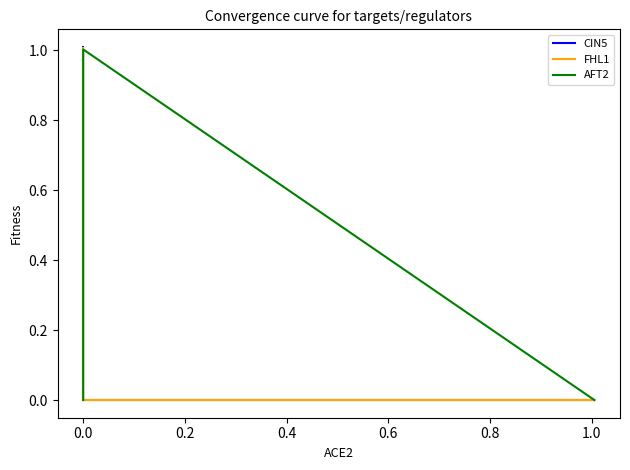

What is the sum of all FHL1 values?

2.0